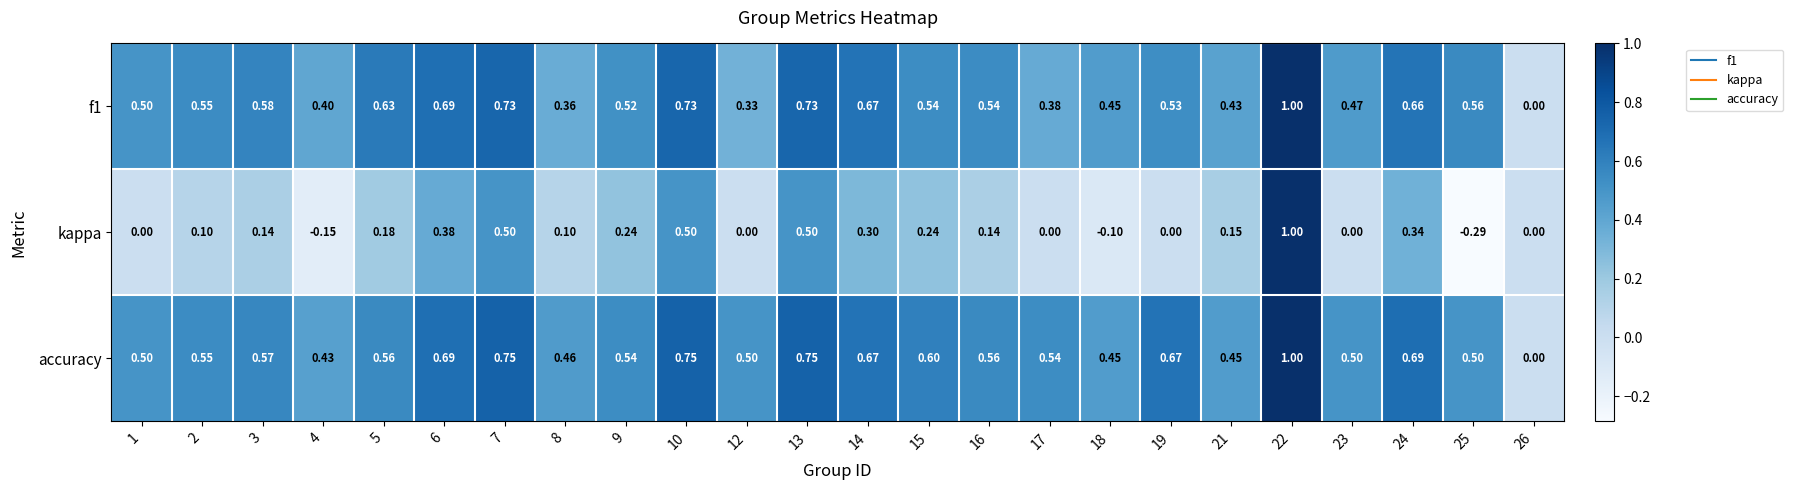

Which series has the widest spread of values?

kappa